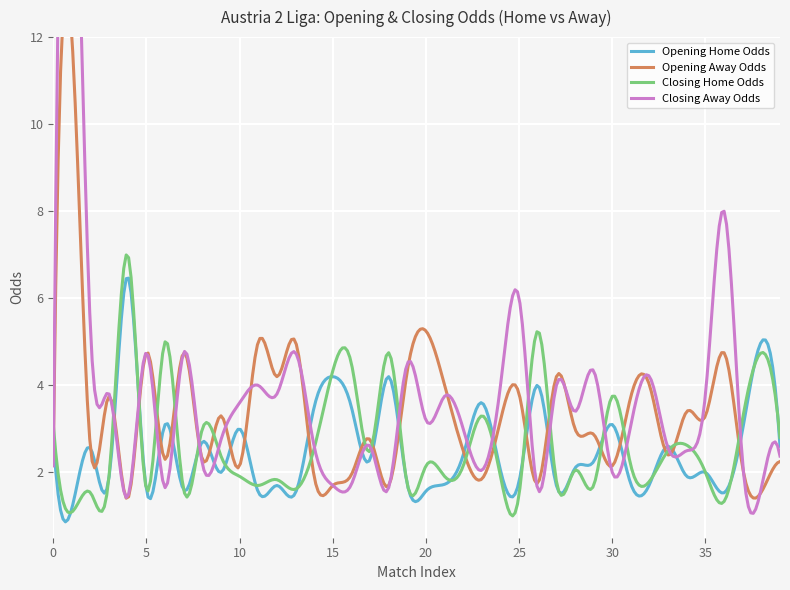

How many categories are shown in the chart?

40